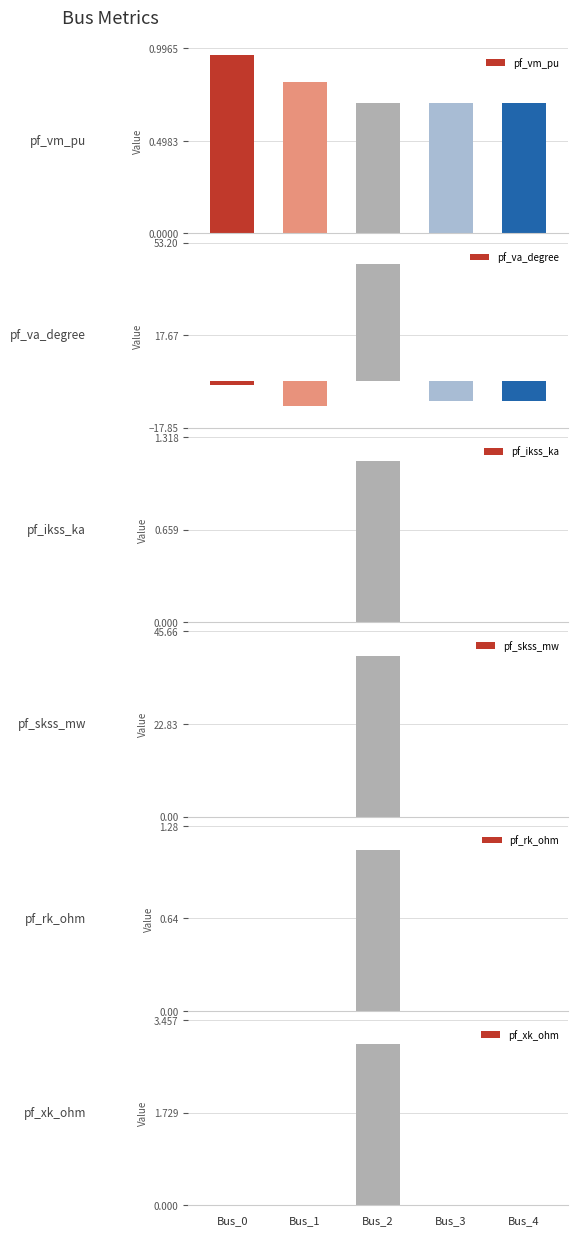

Count the pf_xk_ohm values in the range 0 to 1.

4